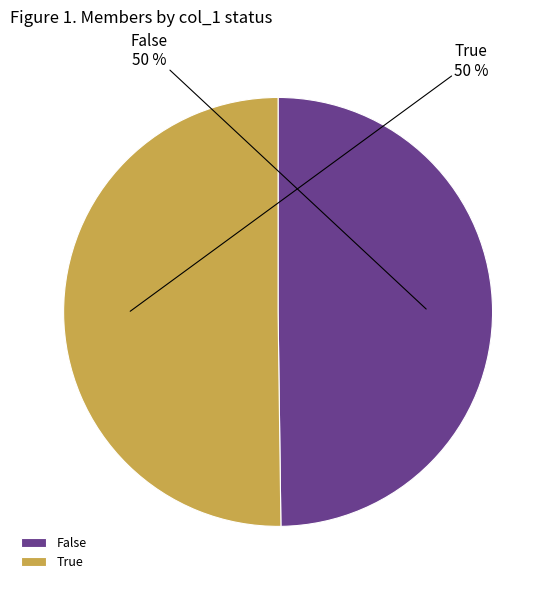

To the nearest percent, what percentage of the pie is True?

50%